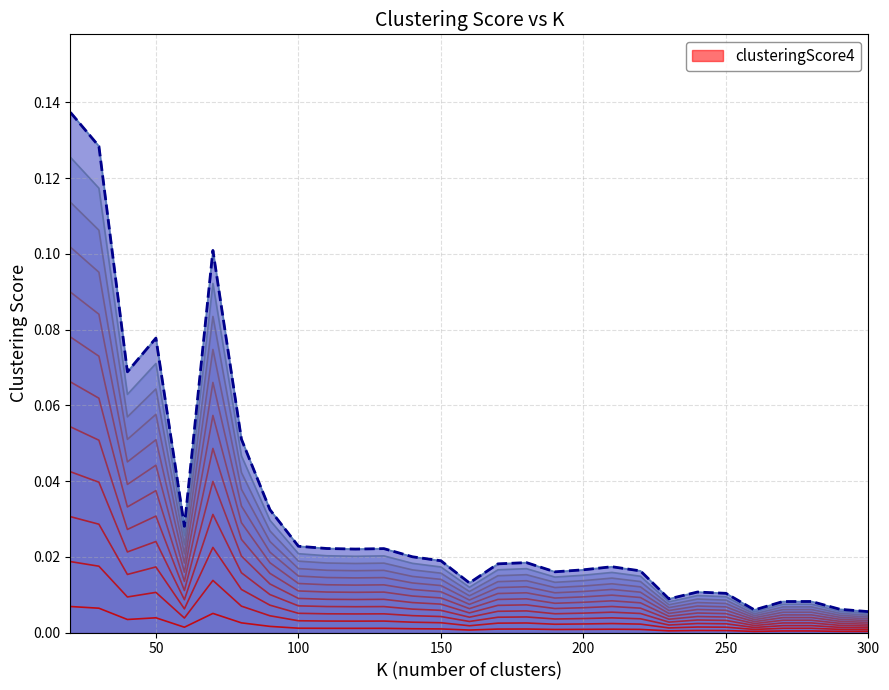

True or false: clusteringScore4 (top) and clusteringScore4 band 12 intersect in this chart.

False